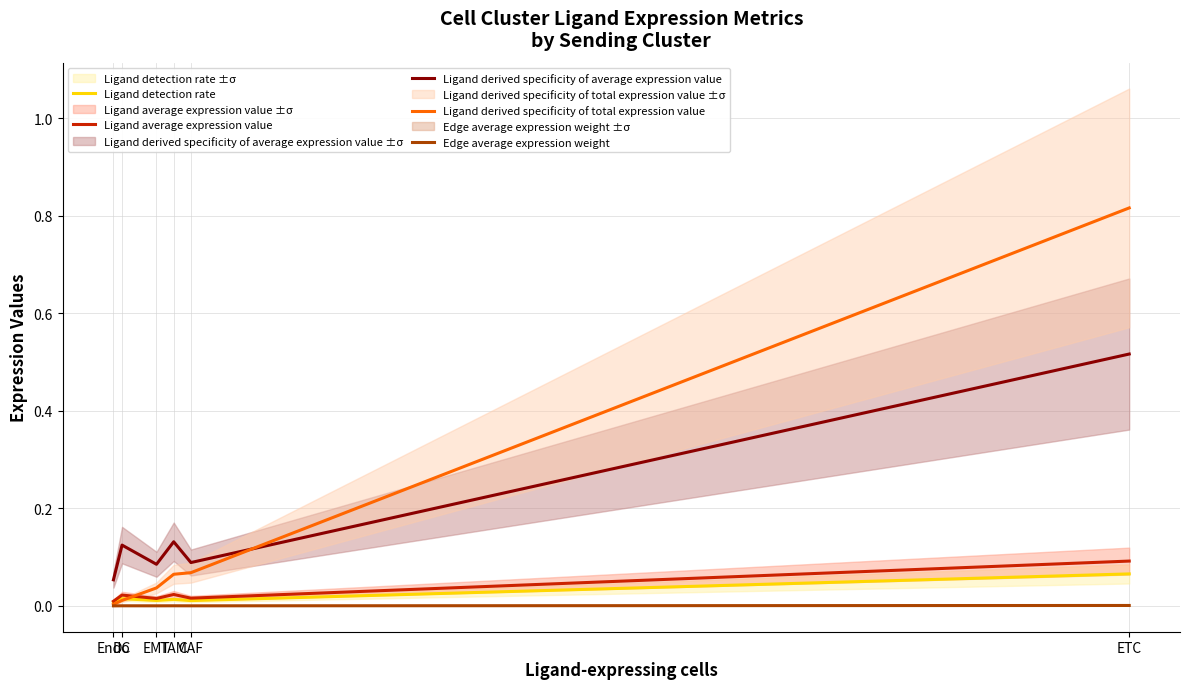

At which category does Ligand average expression value reach its first local peak?

DC